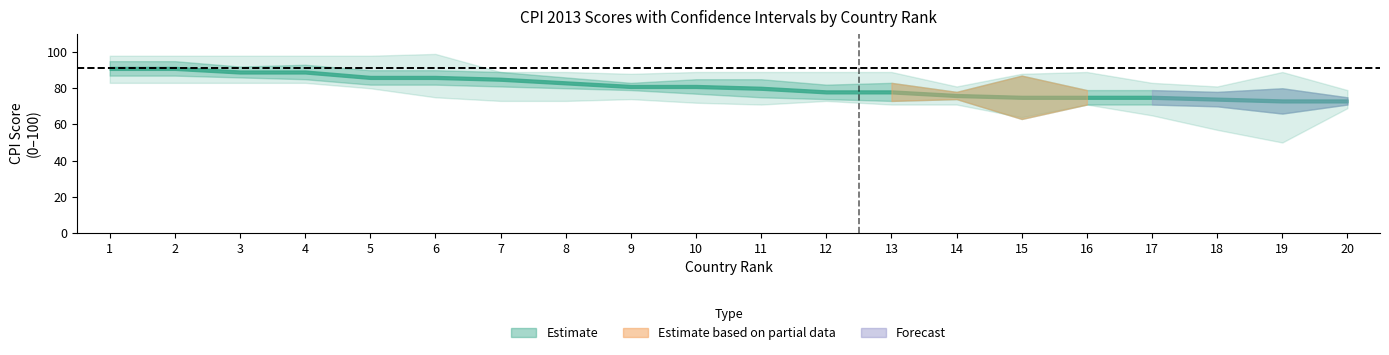

Rank the series at 19 from lowest to highest value.

MIN, Lower CI, CPI Score, Upper CI, MAX